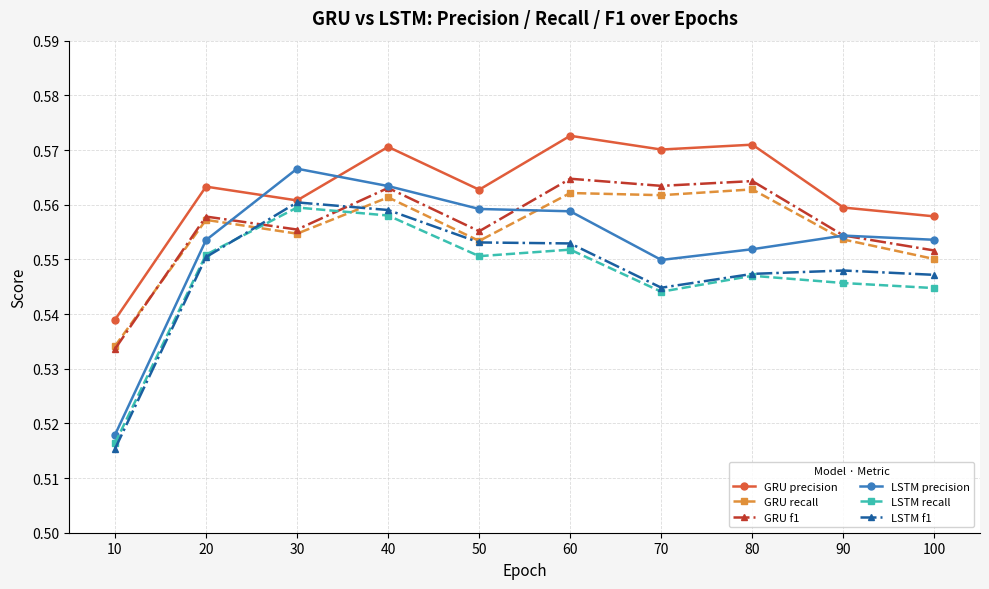

What is the total value across all series at 100?

3.3